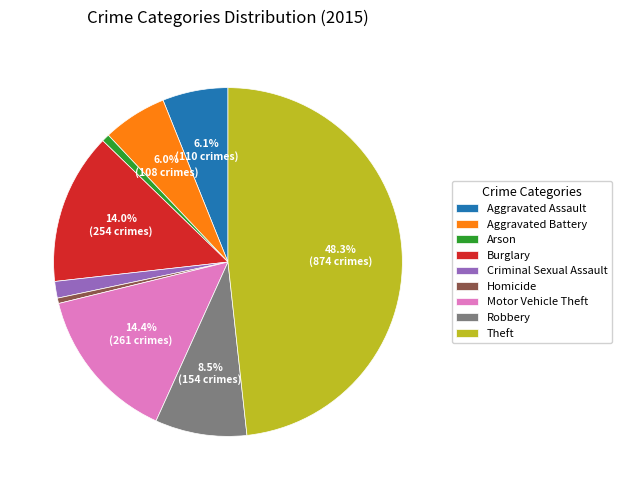

Combined, what portion of the pie is Aggravated Assault and Robbery?

14.6%